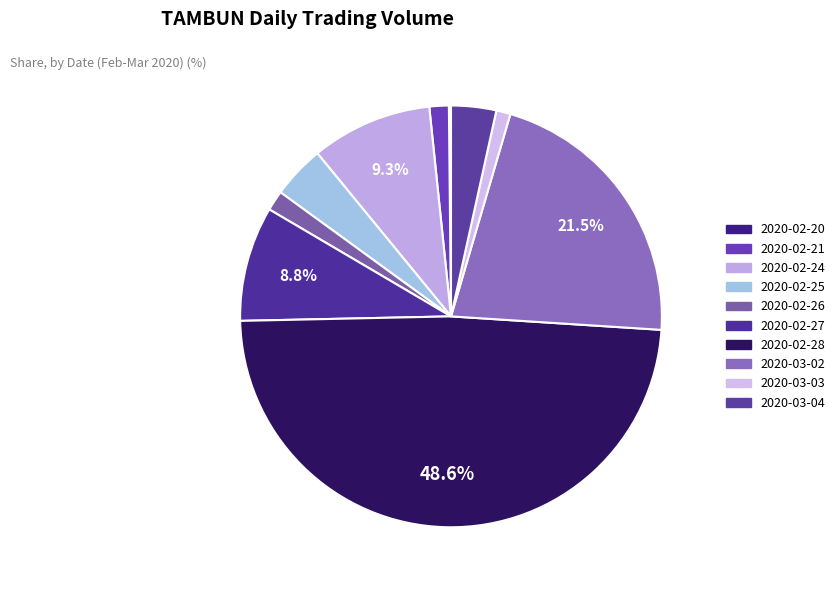

Is it true that 2020-03-02 is 7% of the pie?

False